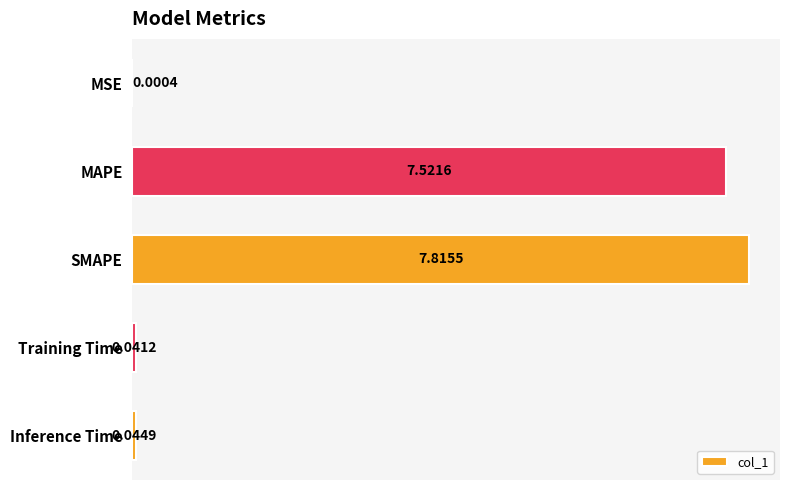

What is the maximum value shown in the chart?

7.8